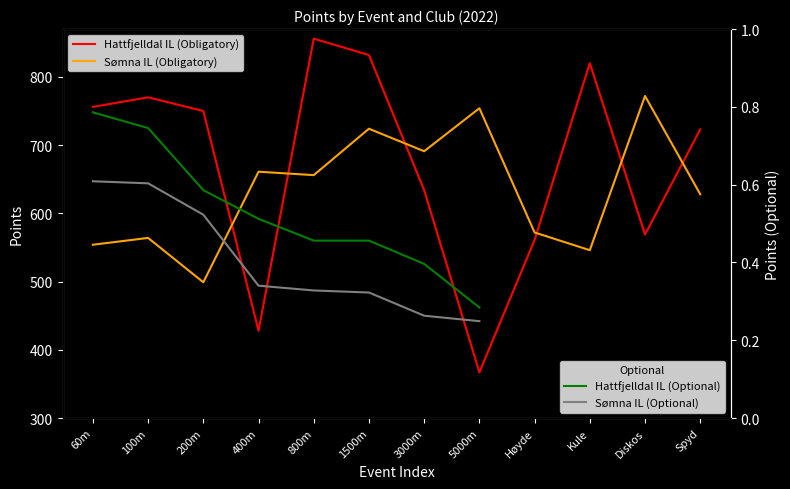

What position from the right is 400m?

9